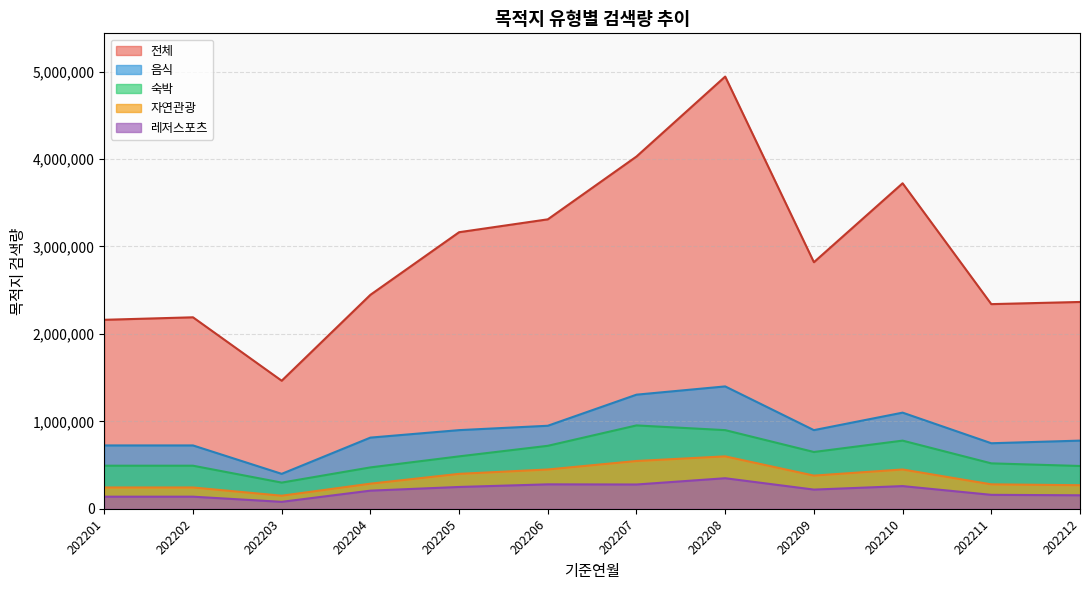

Which series has the largest range (max minus min)?

전체